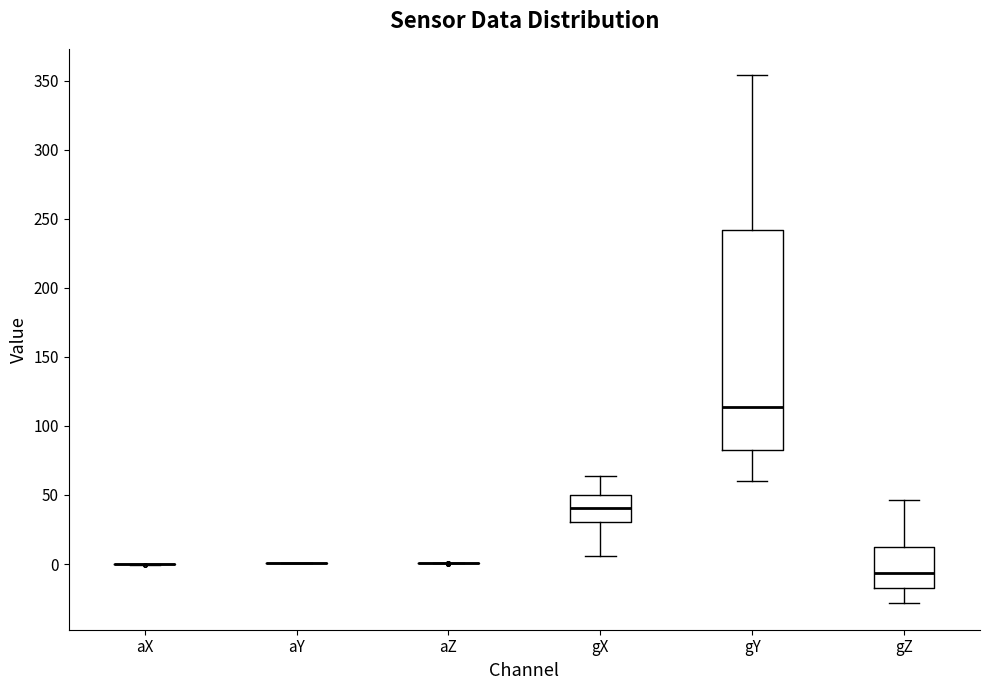

Comparing the boxes themselves (not the whiskers), which one is the tallest?

gY